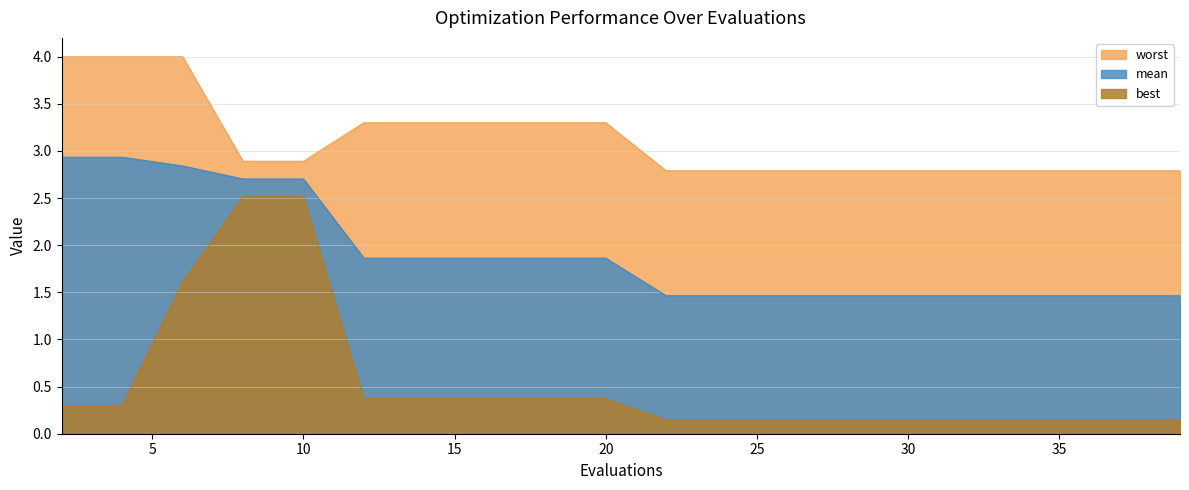

True or false: best has a value of 4.1 at 10.

False